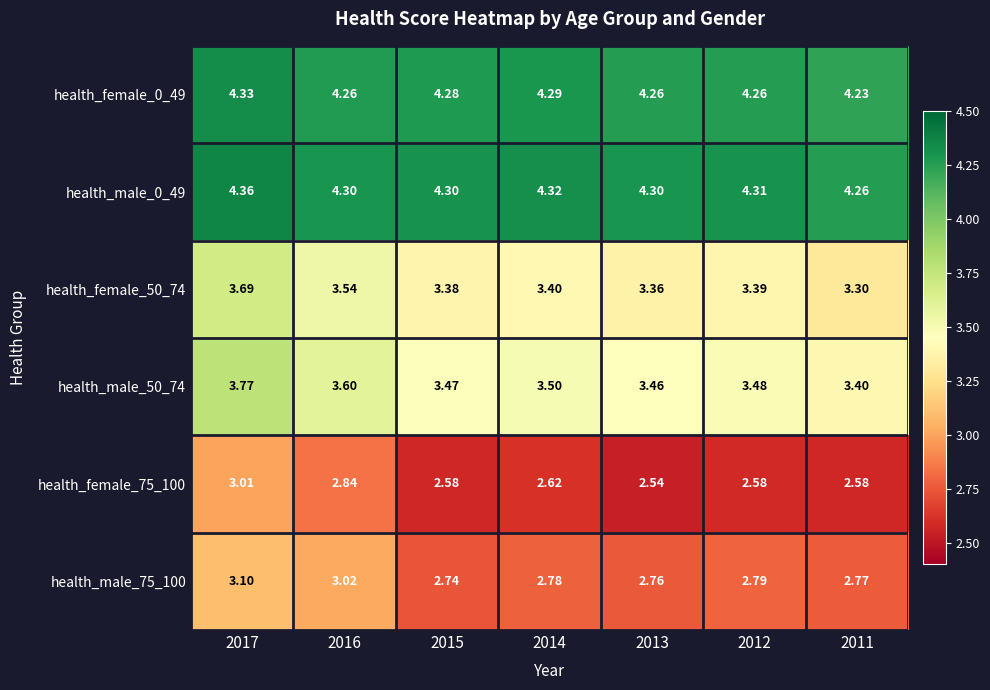

Is the value of health_male_50_74 at 2016 greater than the value of health_female_0_49 at 2013?

No